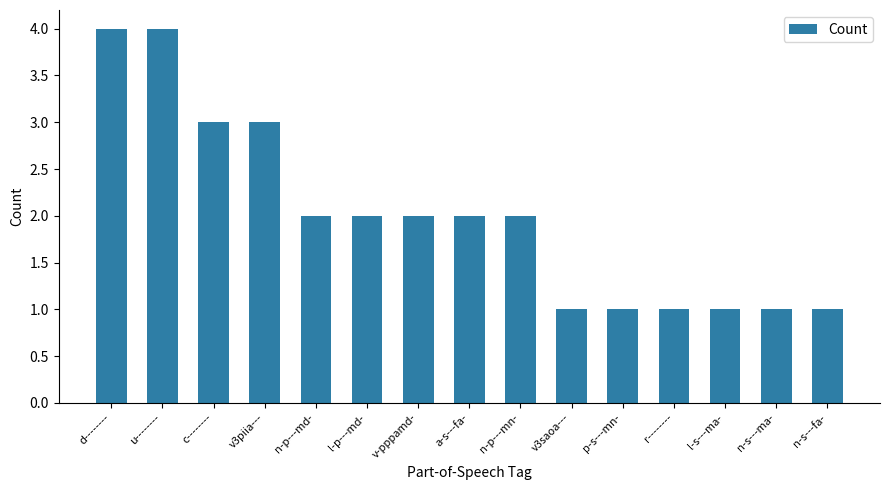

What is the maximum value shown in the chart?

4